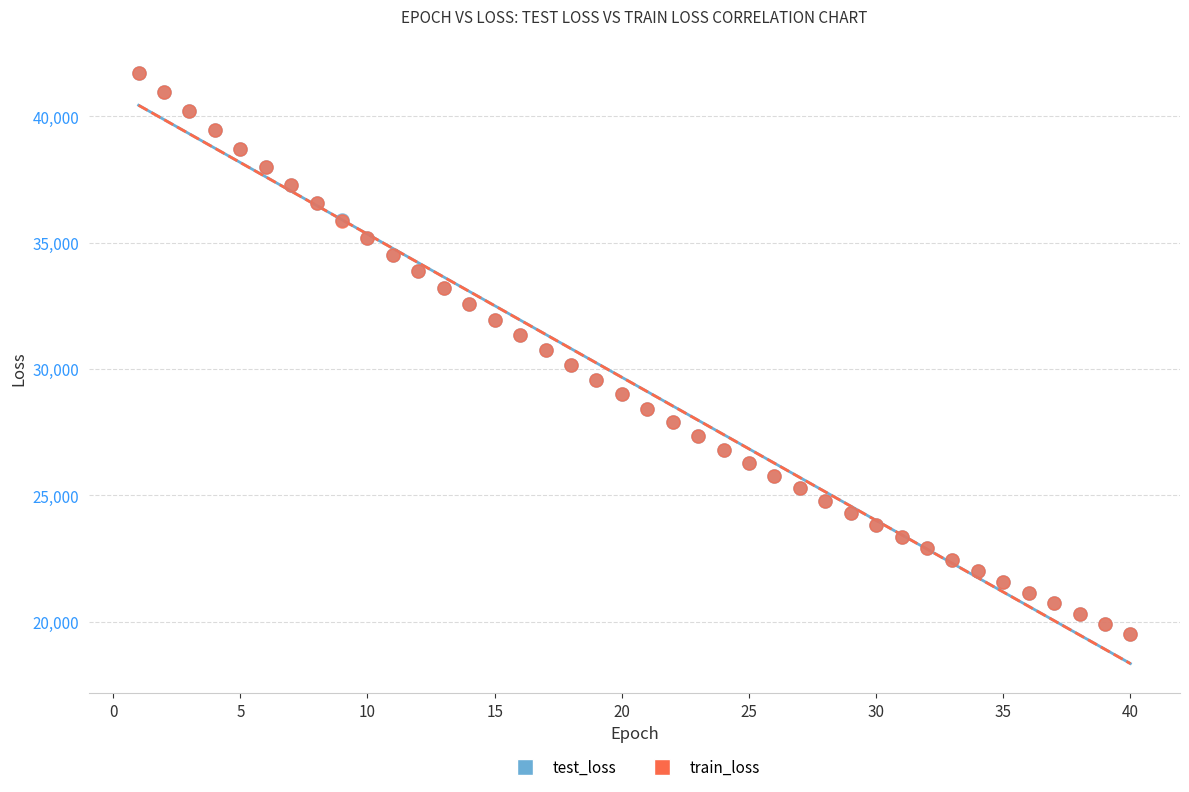

What are all the series names shown in the legend?

test_loss, train_loss